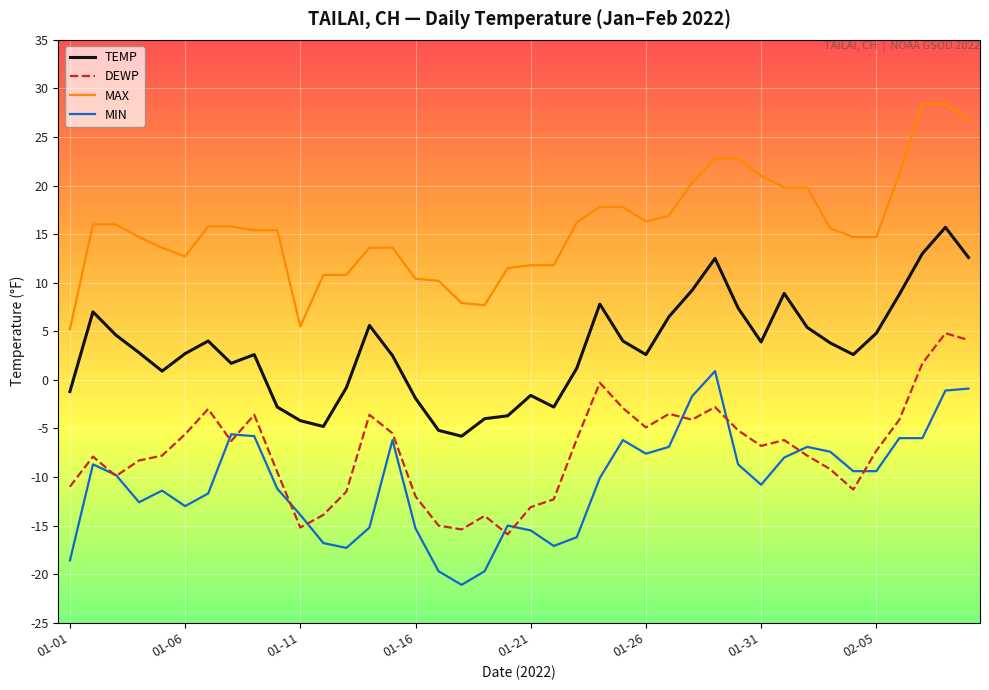

Which series has the largest total across all categories?

MAX